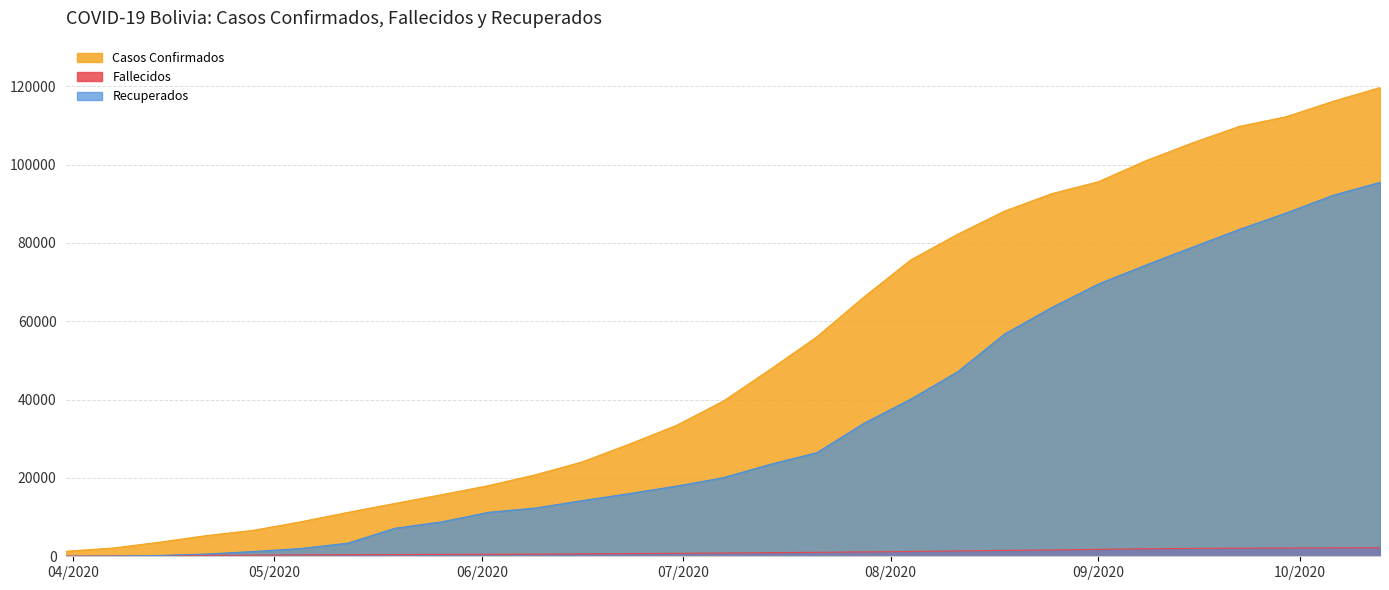

What is the sum of the Fallecidos values at 2020-06-30 and 2020-07-14?

1683